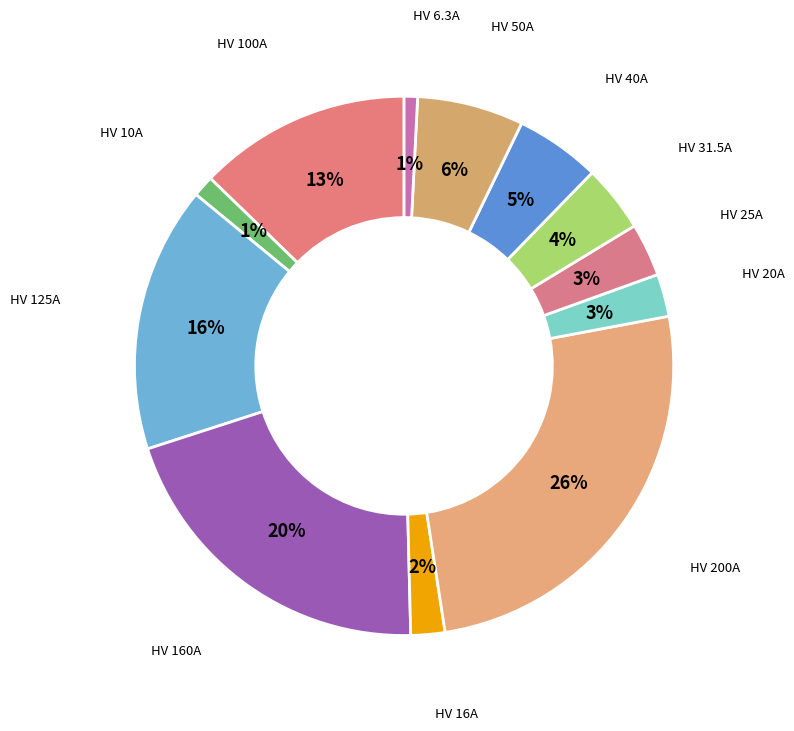

How many slices are in this pie chart?

12